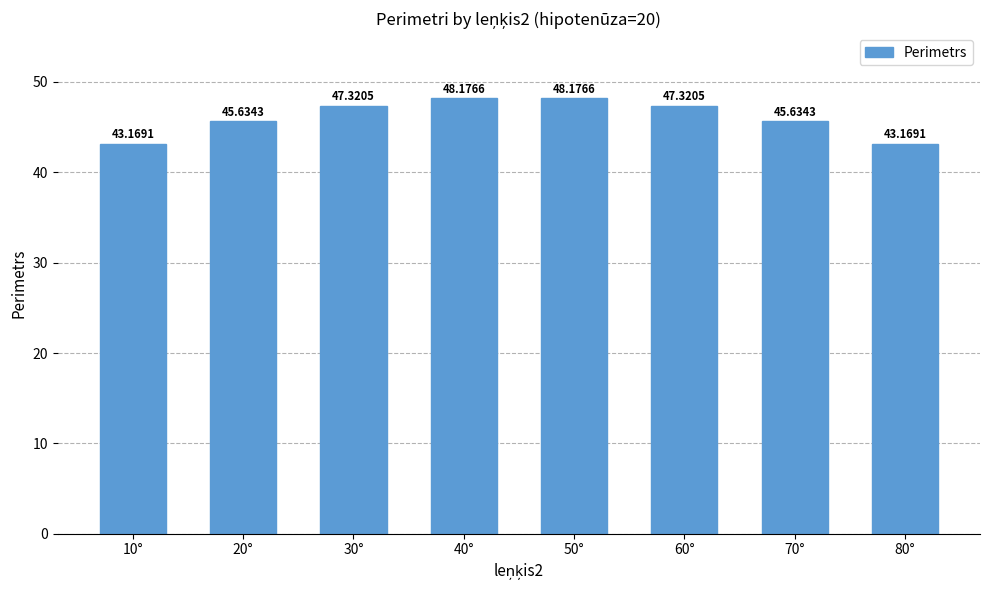

What is the difference between the maximum and minimum values?

5.0